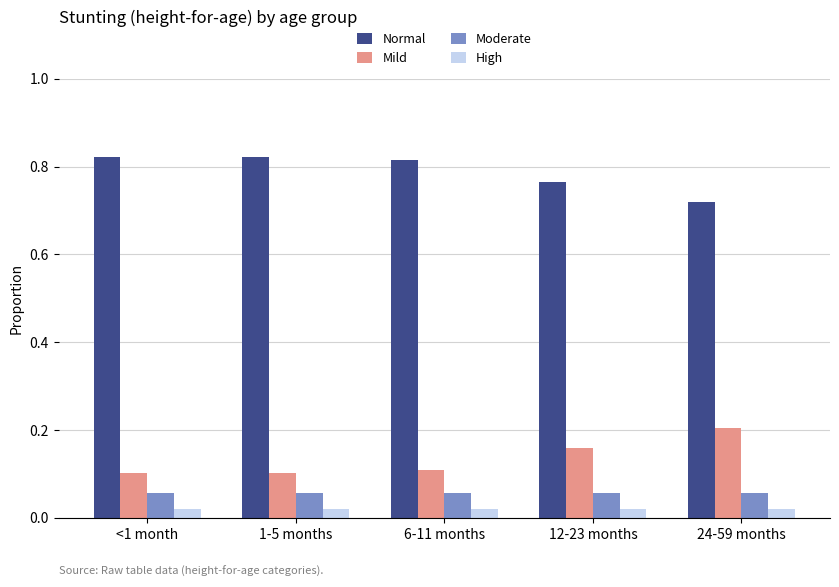

True or false: Normal has a value of 0.3 at 12-23 months.

False